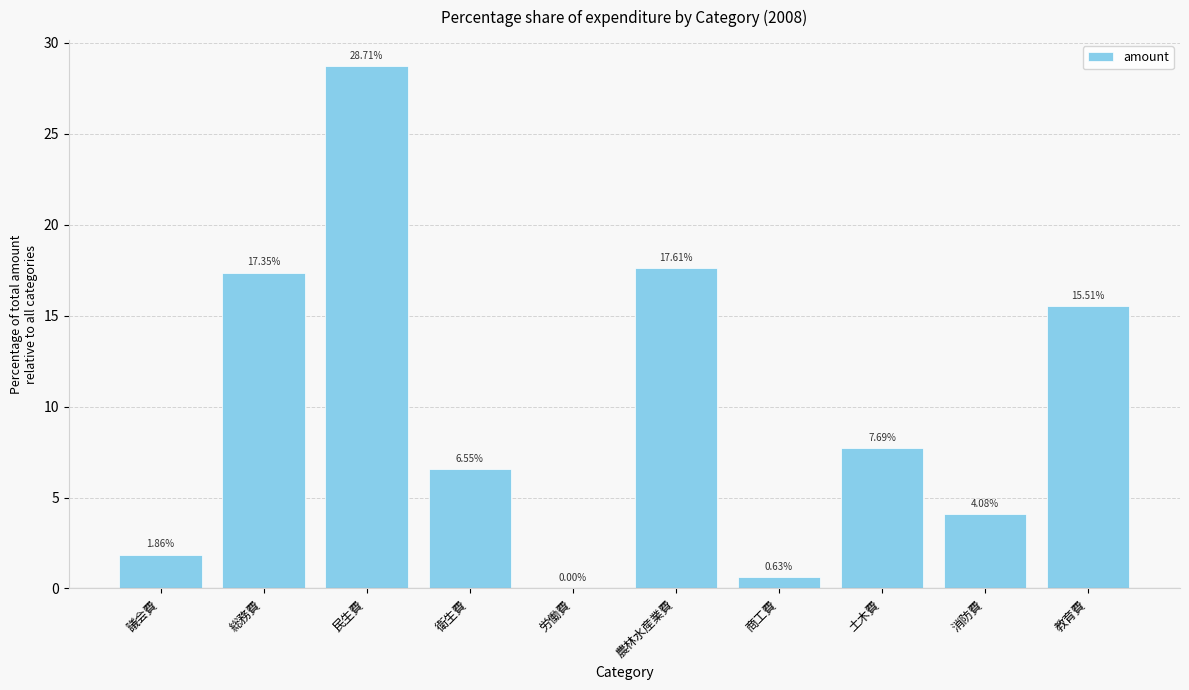

What is the change in value from 農林水産業費 to 商工費?

-17.0